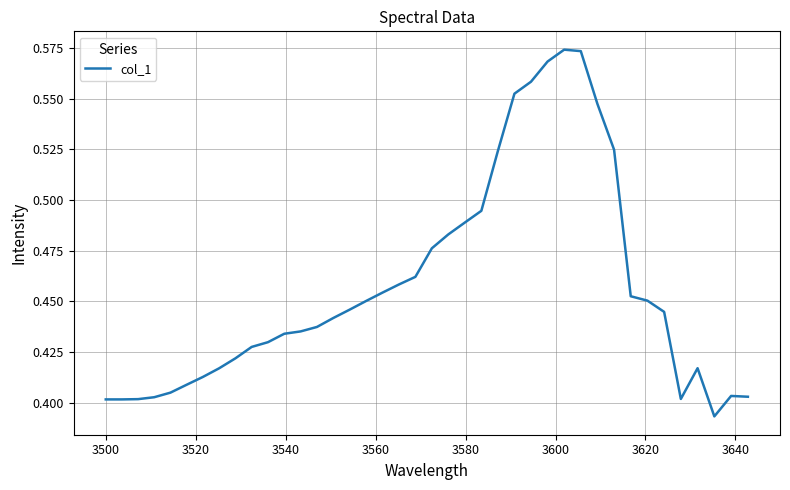

Does the chart have visible grid lines?

Yes